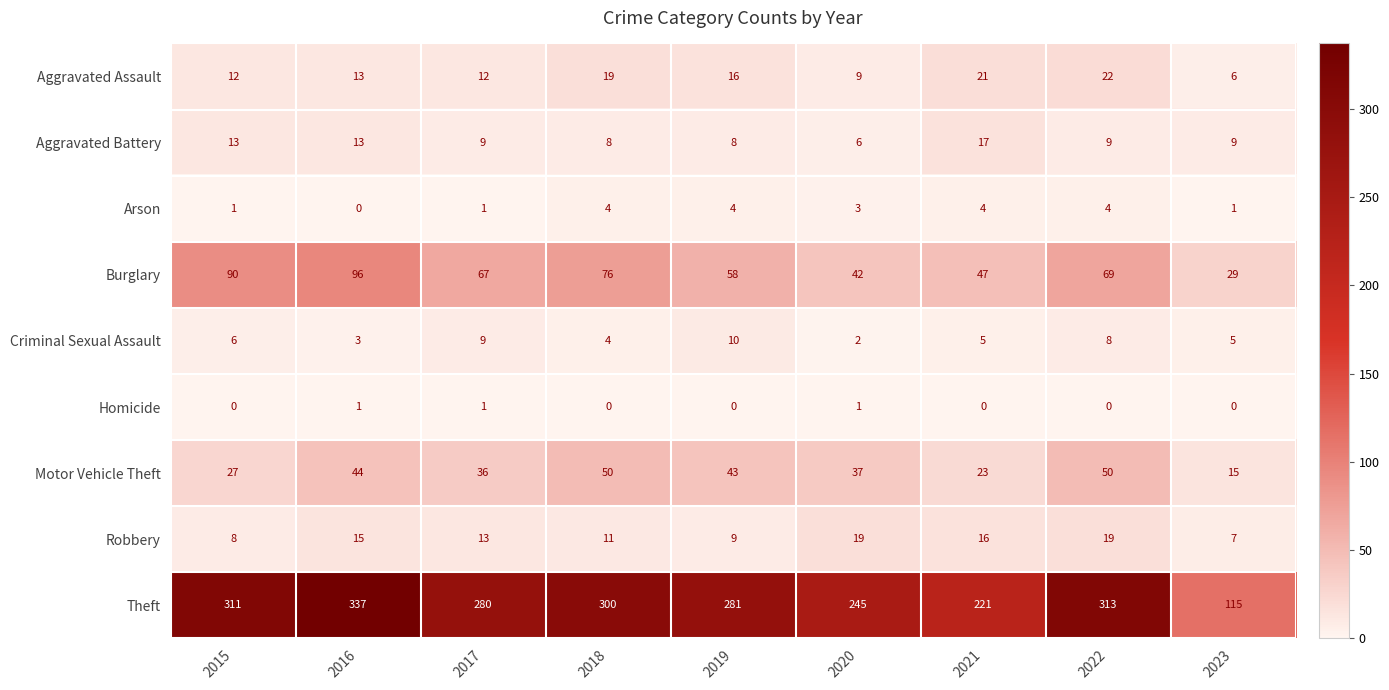

Which series changed the most between 2016 and 2019?

Theft